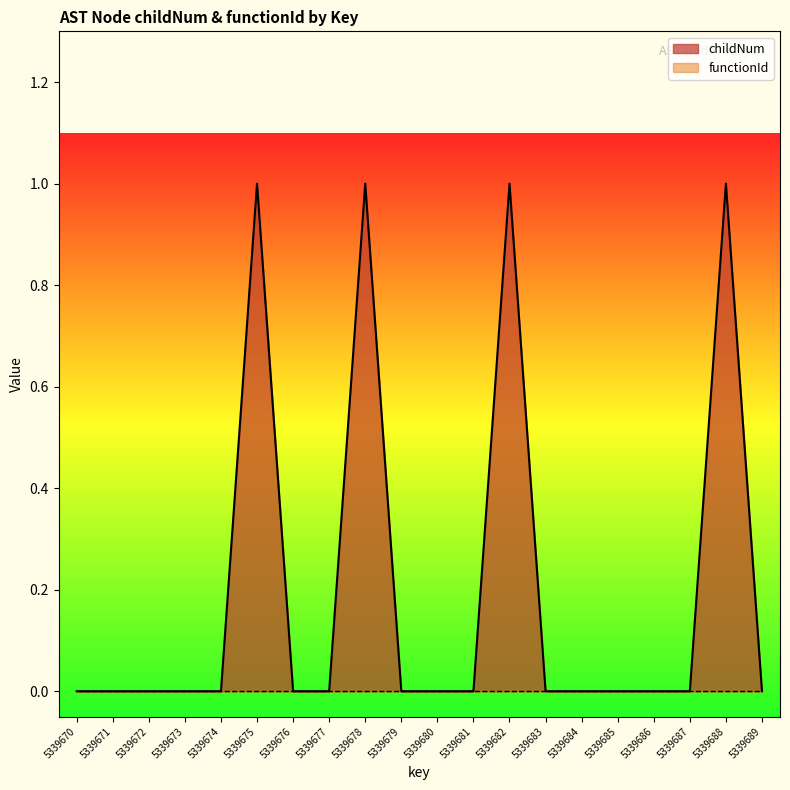

Is it true that the value at 5339687 is 0?

True